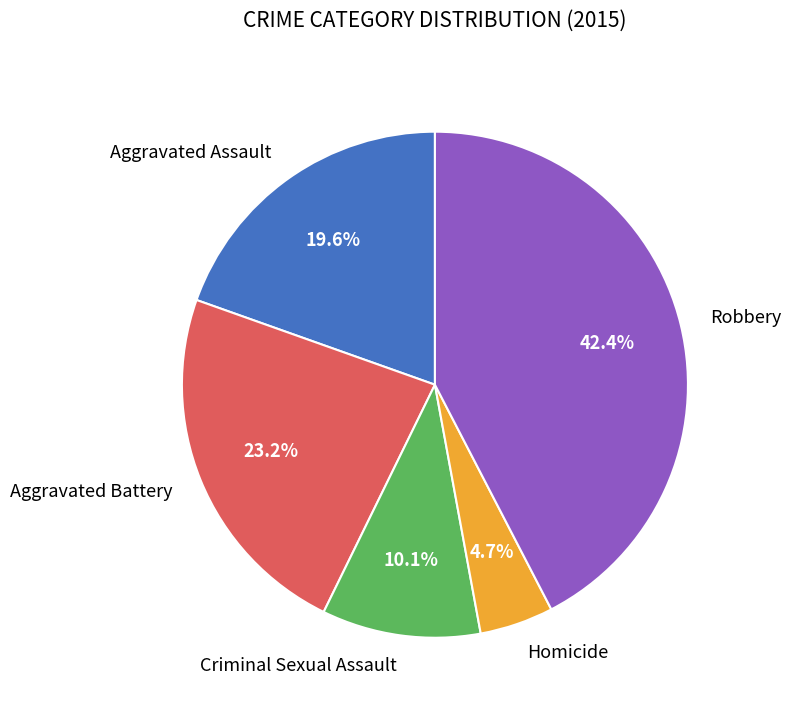

Between Homicide and Criminal Sexual Assault, which is larger?

Criminal Sexual Assault